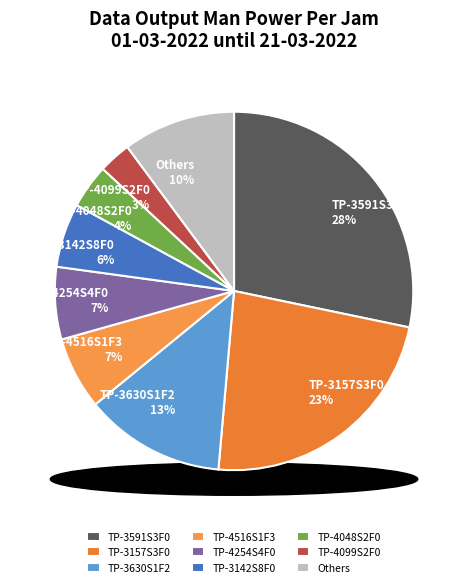

Which category has the biggest portion of the pie?

TP-3591S3F0